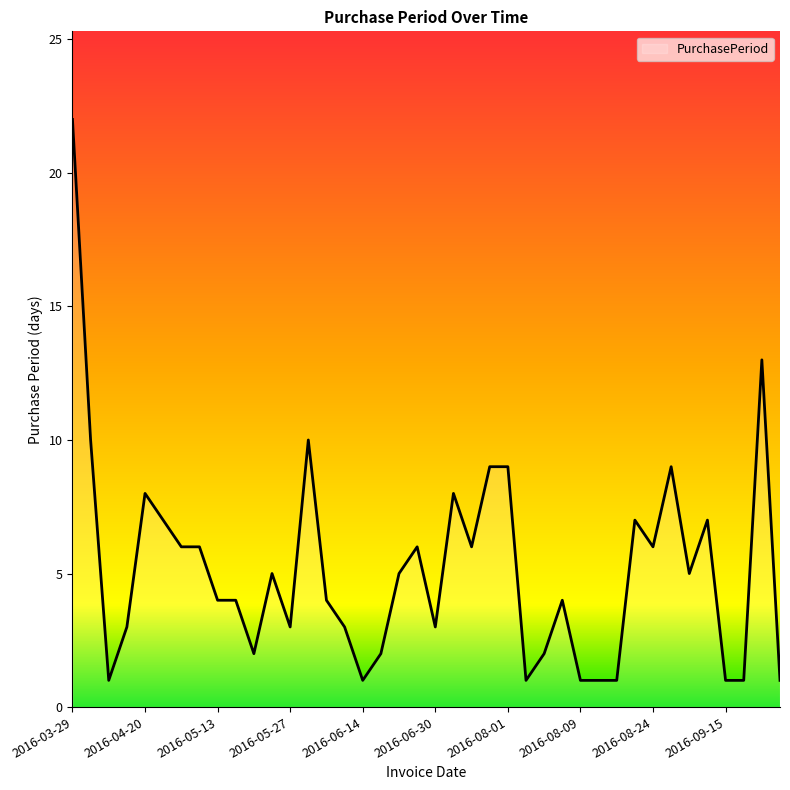

What is the maximum value shown in the chart?

22